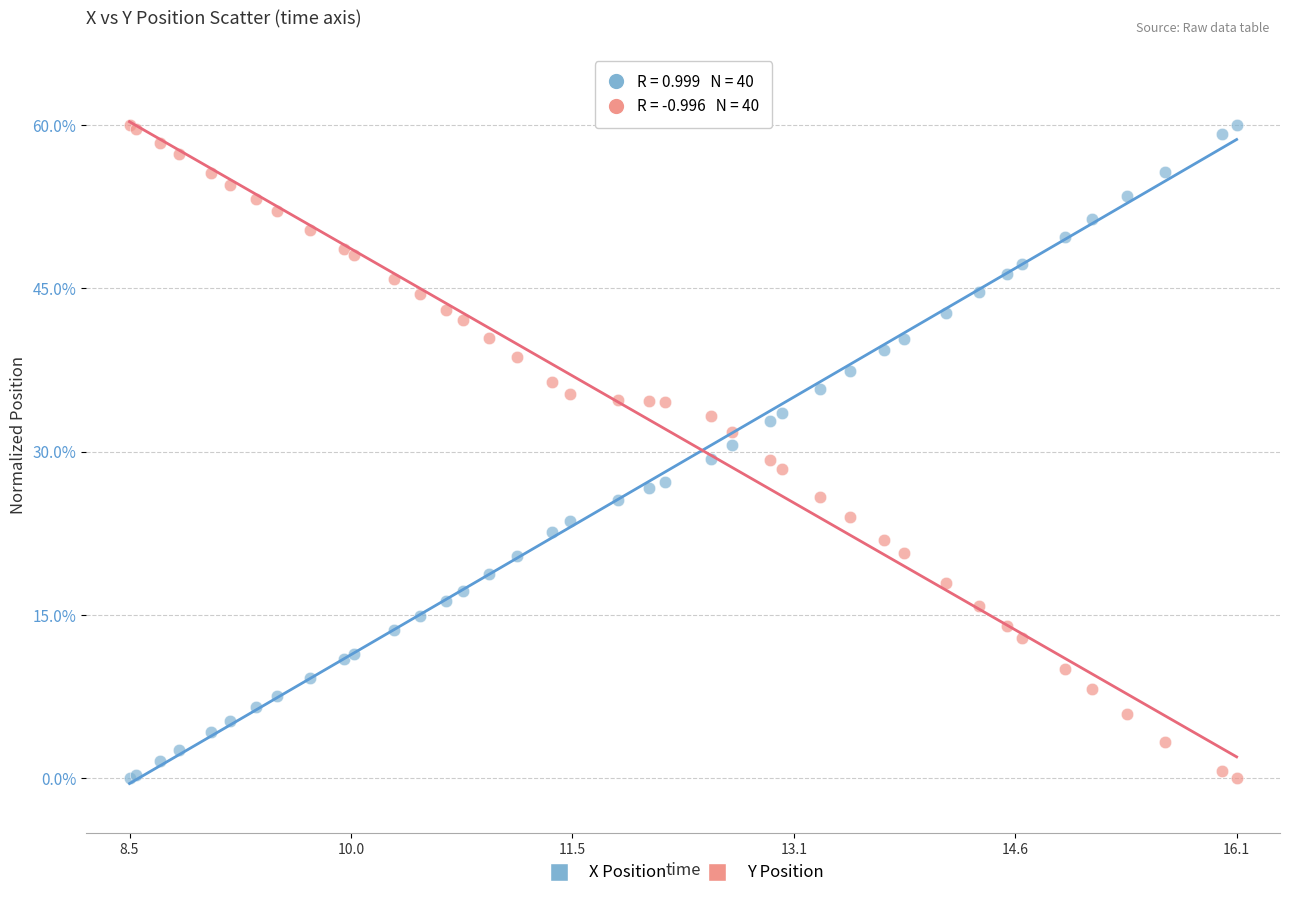

What is the X range (max minus min) for the scatter plot?

7.7